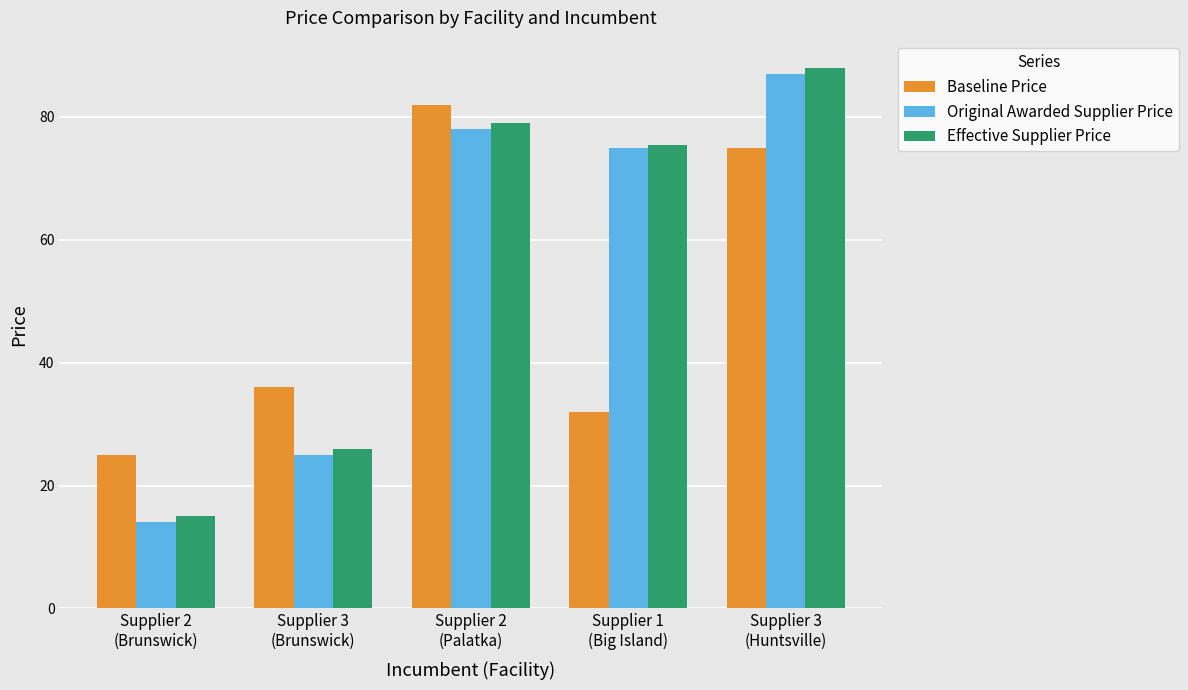

What is the average value of the Original Awarded Supplier Price series?

55.8